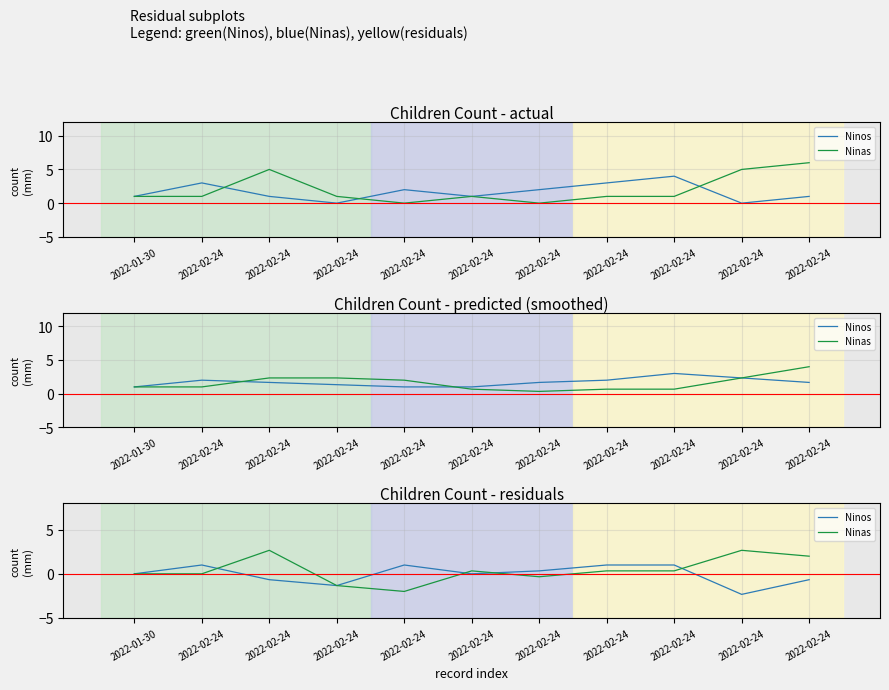

The Ninos series shows 0.5 at 2022-02-24. True or false?

False